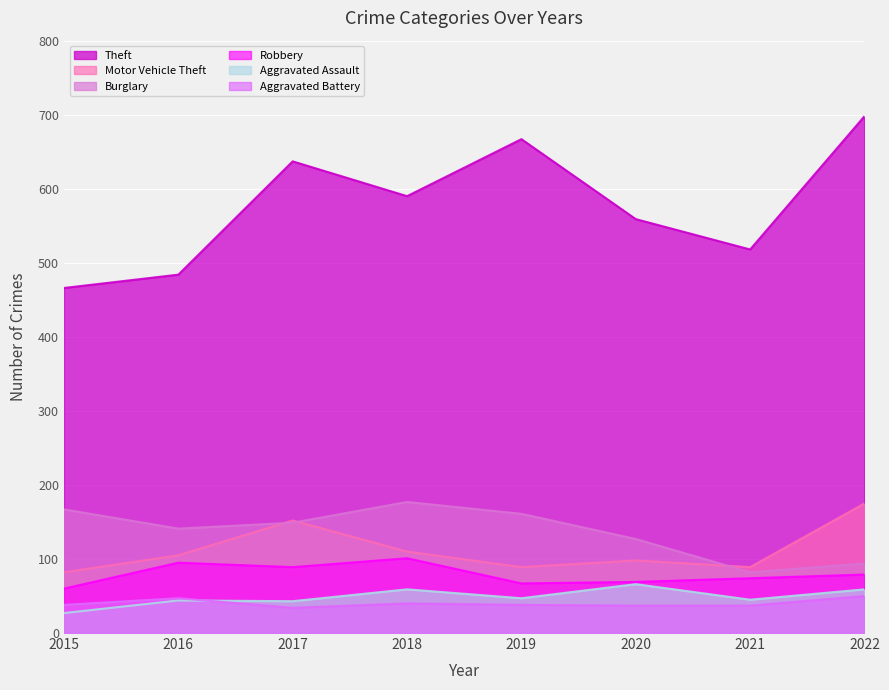

Does the chart display data point markers on the line(s)?

No